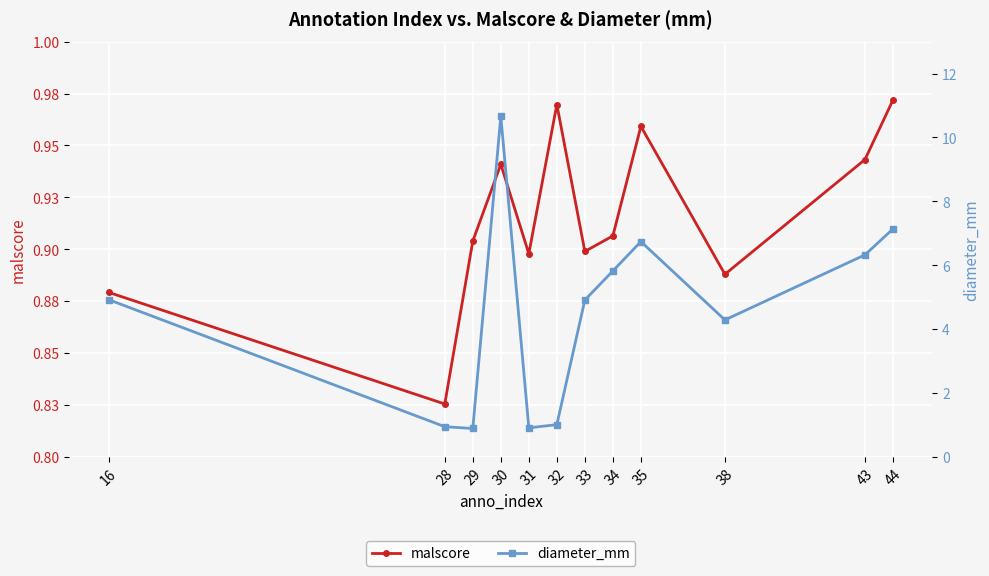

What is the value of the malscore point at the 7th from the left?

0.9